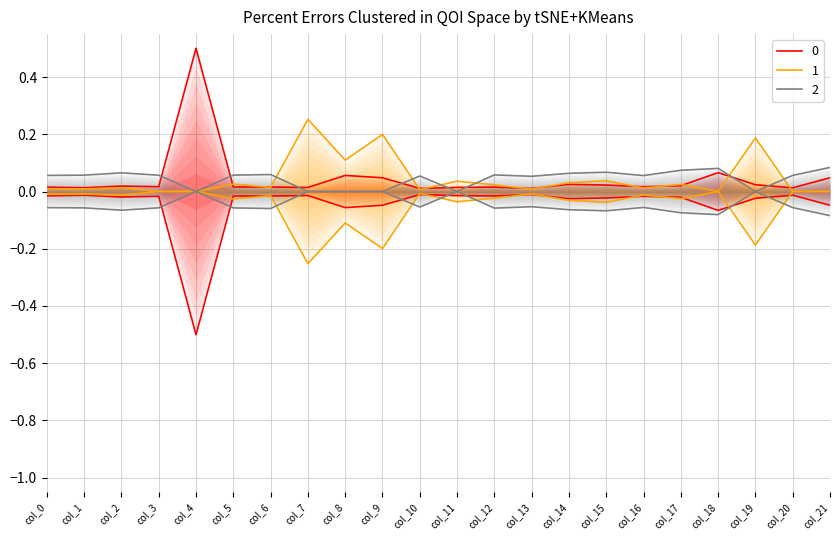

What is the difference between the highest and lowest values at col_17?

0.1